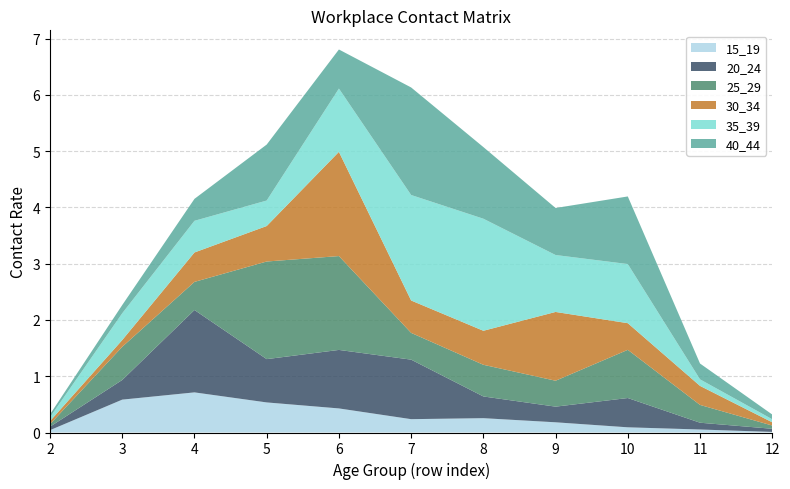

Reading left to right, what are all the values shown in this chart?

15_19: 2=0.0	3=0.6	4=0.7	5=0.5	6=0.4	7=0.2	8=0.3	9=0.2	10=0.1	11=0.1	12=0.0
20_24: 2=0.1	3=0.3	4=1.5	5=0.8	6=1.0	7=1.1	8=0.4	9=0.3	10=0.5	11=0.1	12=0.1
25_29: 2=0.0	3=0.6	4=0.5	5=1.7	6=1.7	7=0.5	8=0.6	9=0.5	10=0.9	11=0.3	12=0.1
30_34: 2=0.1	3=0.1	4=0.5	5=0.6	6=1.9	7=0.6	8=0.6	9=1.2	10=0.5	11=0.3	12=0.1
35_39: 2=0.1	3=0.5	4=0.6	5=0.5	6=1.1	7=1.9	8=2.0	9=1.0	10=1.1	11=0.1	12=0.1
40_44: 2=0.1	3=0.1	4=0.4	5=1.0	6=0.7	7=1.9	8=1.3	9=0.8	10=1.2	11=0.3	12=0.1